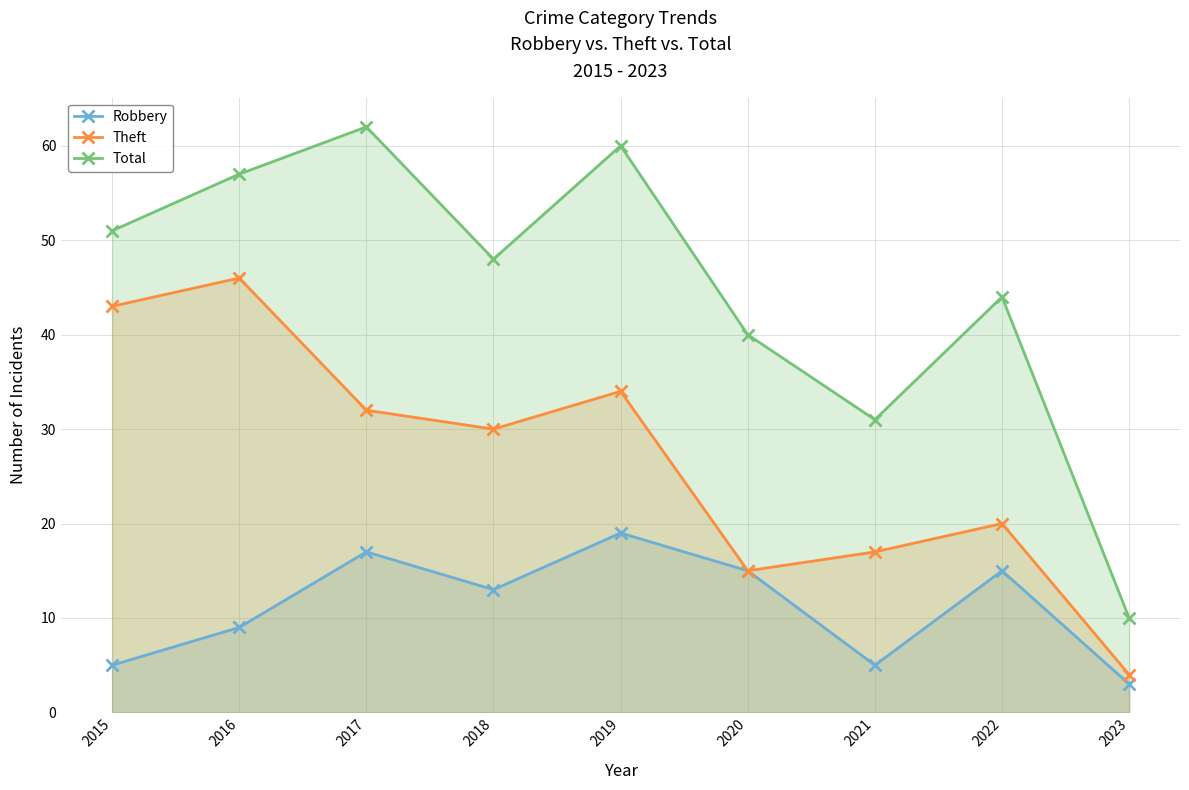

The Total series shows 10 at 2015. True or false?

False